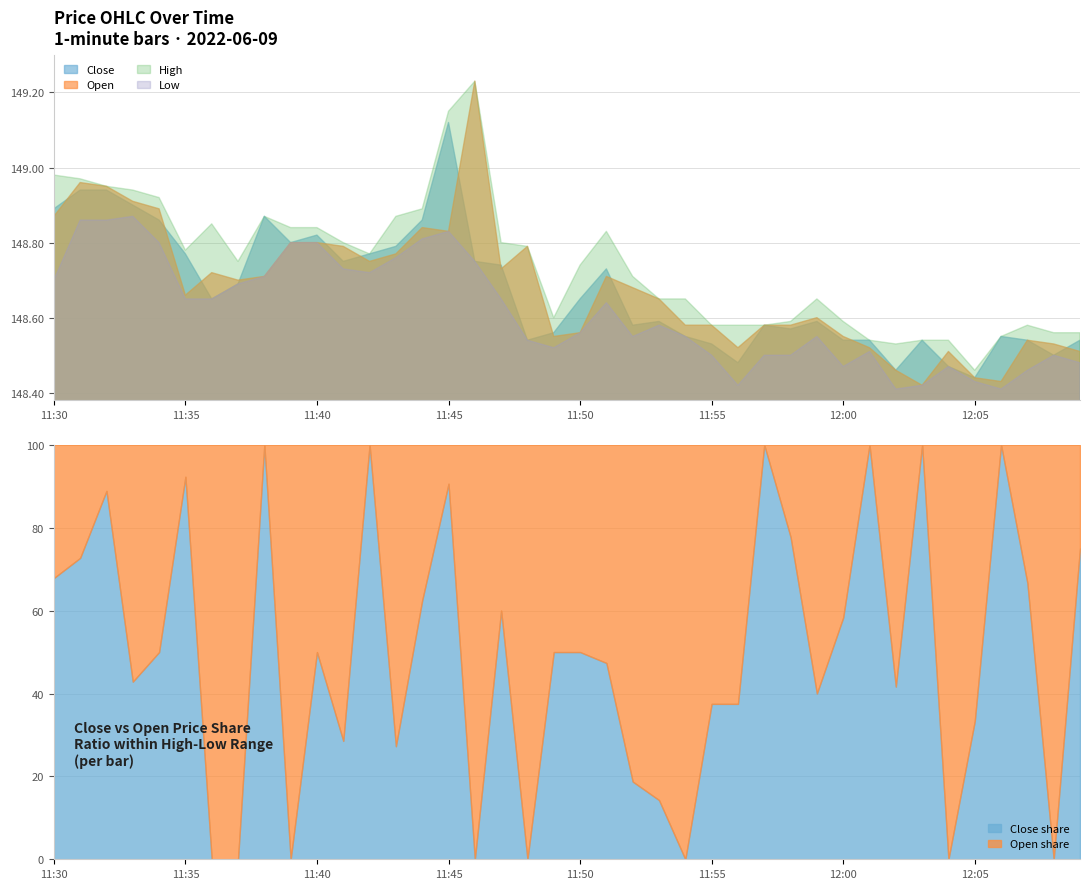

Which series changed the most between 12:05 and 12:09?

Close